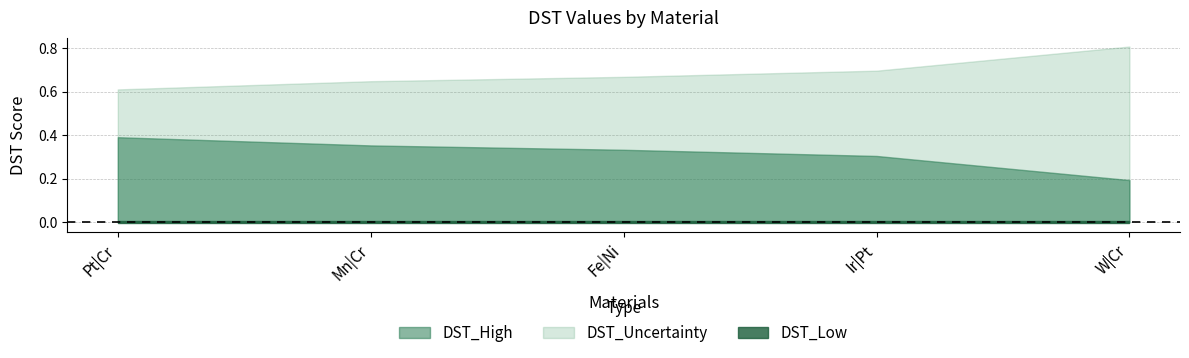

Reading left to right, list all the values displayed in this chart.

DST_High: Pt|Cr=0.4	Mn|Cr=0.4	Fe|Ni=0.3	Ir|Pt=0.3	W|Cr=0.2
DST_Low: Pt|Cr=0.0	Mn|Cr=0.0	Fe|Ni=0.0	Ir|Pt=0.0	W|Cr=0.0
DST_Uncertainty: Pt|Cr=0.6	Mn|Cr=0.6	Fe|Ni=0.7	Ir|Pt=0.7	W|Cr=0.8